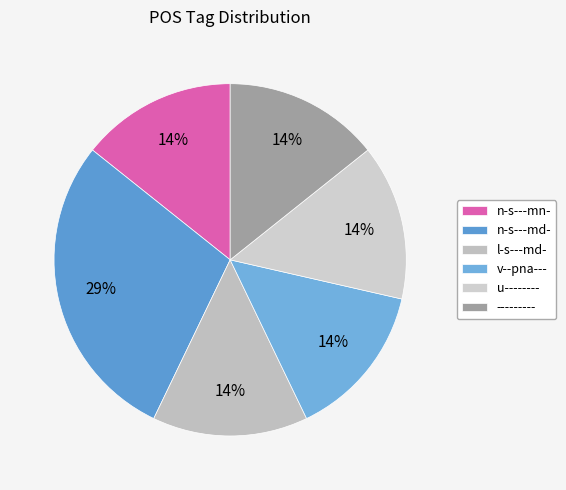

Is there any slice that represents more than half of the pie?

No